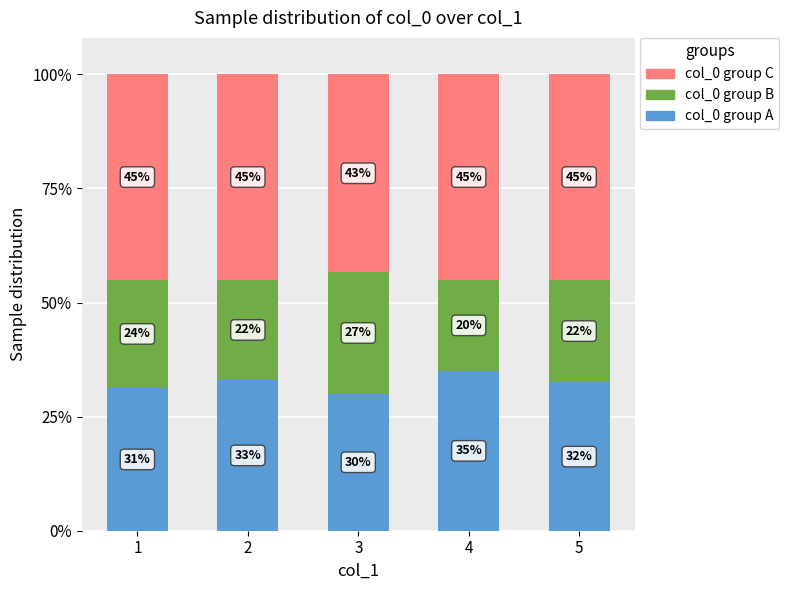

What is the lowest value of the col_0 group A series?

30.0